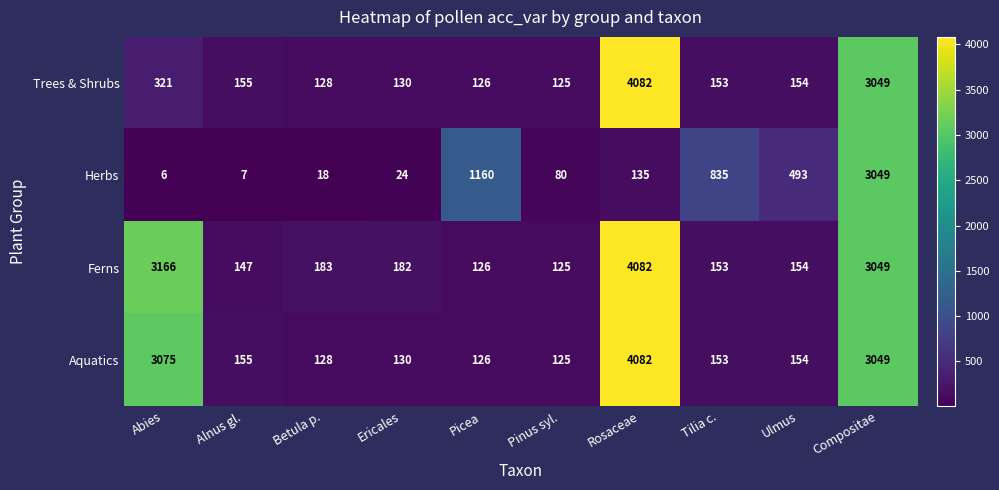

List the labels in order of Ferns value, largest first.

Rosaceae, Abies, Compositae, Betula p., Ericales, Ulmus, Tilia c., Alnus gl., Picea, Pinus syl.